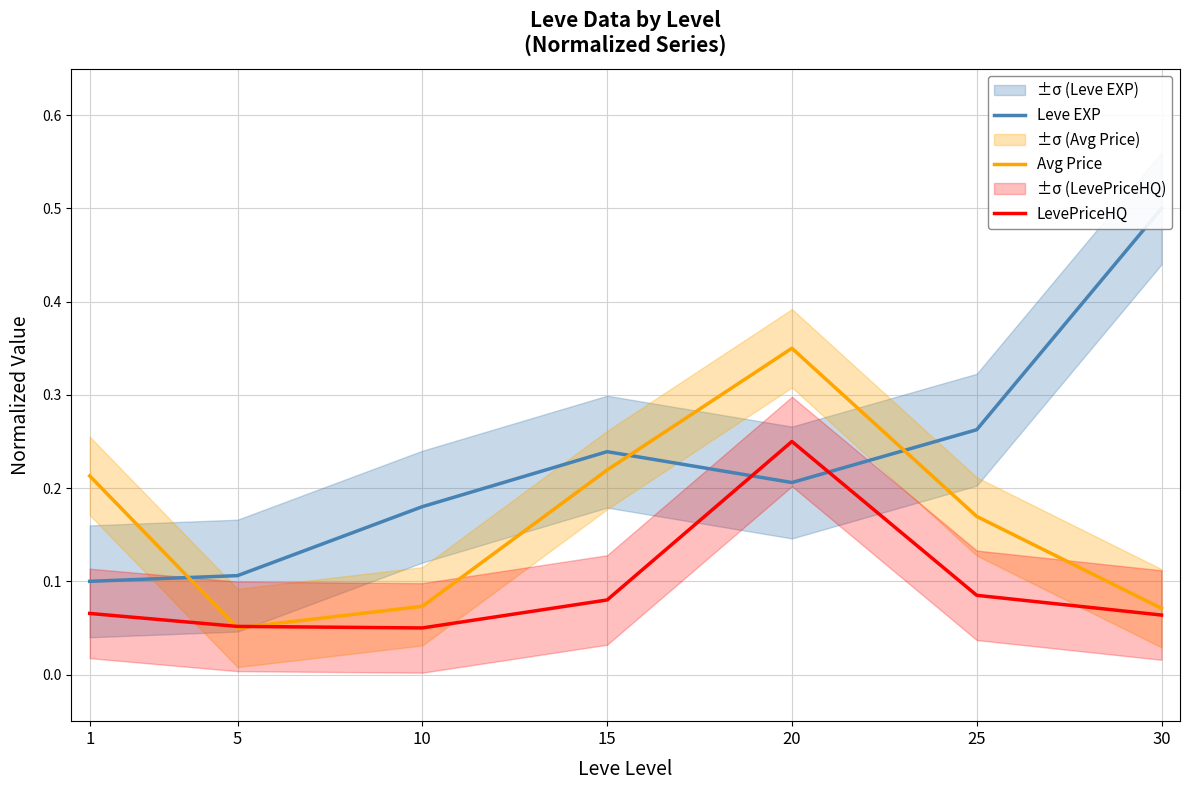

List the series in order of their peak value, lowest first.

LevePriceHQ, Avg Price, Leve EXP